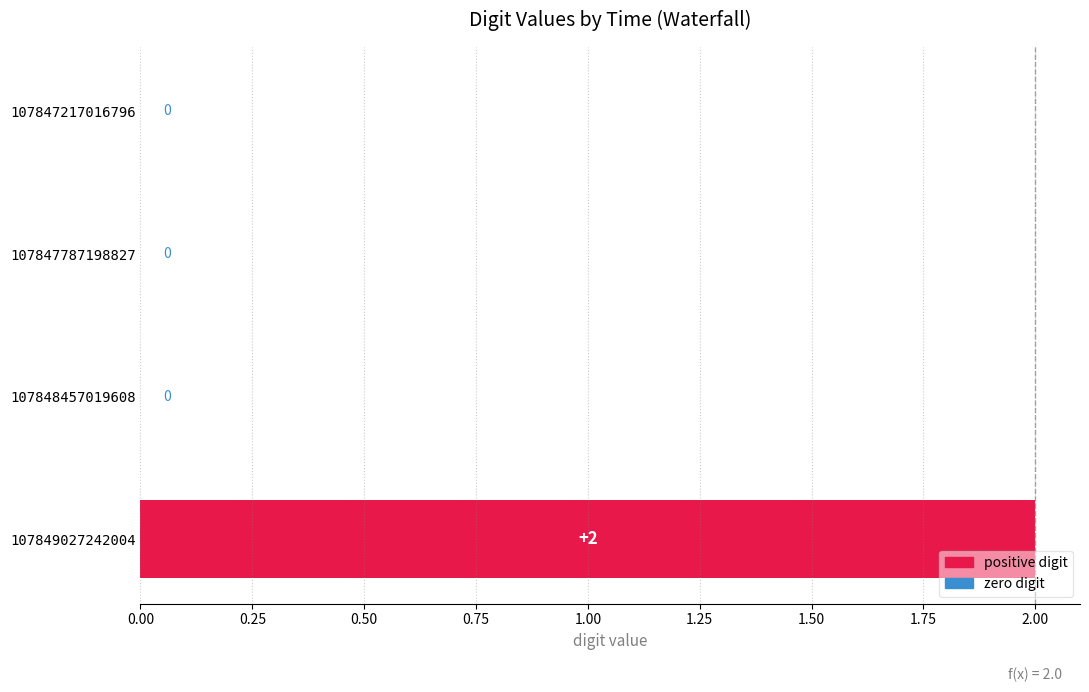

How many values are between 0 and 2?

4